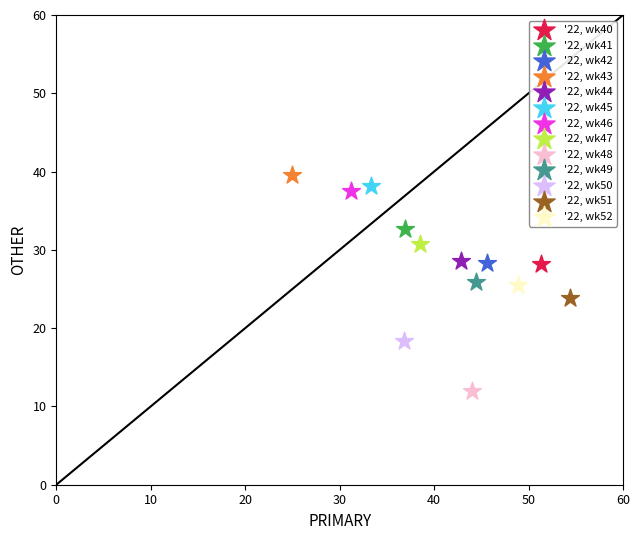

Which series reaches the minimum Y coordinate?

'22, wk48